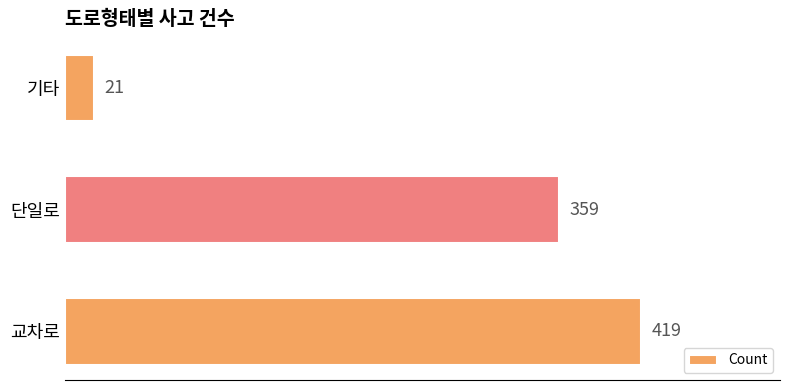

Rank the categories by value from lowest to highest.

기타, 단일로, 교차로